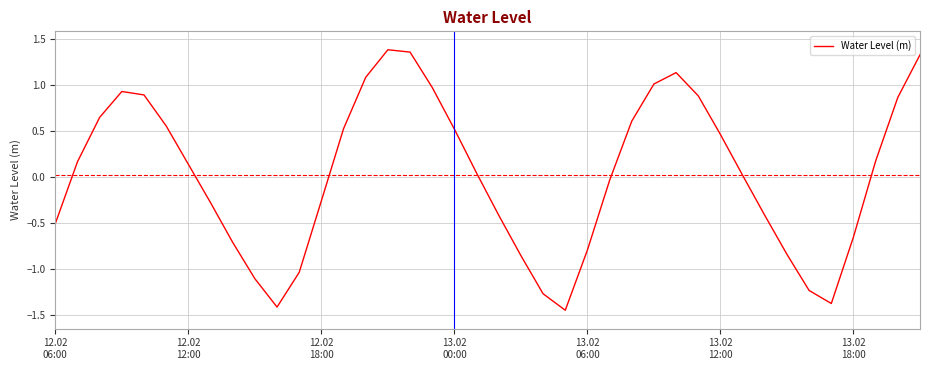

Count the number of categories in the chart.

40